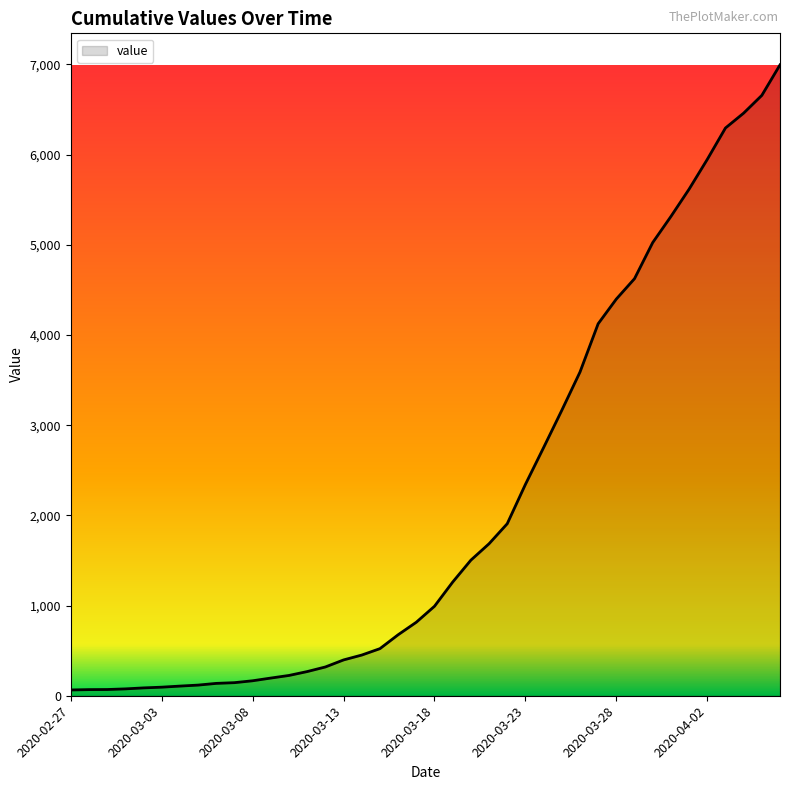

What is the greatest value displayed?

6994